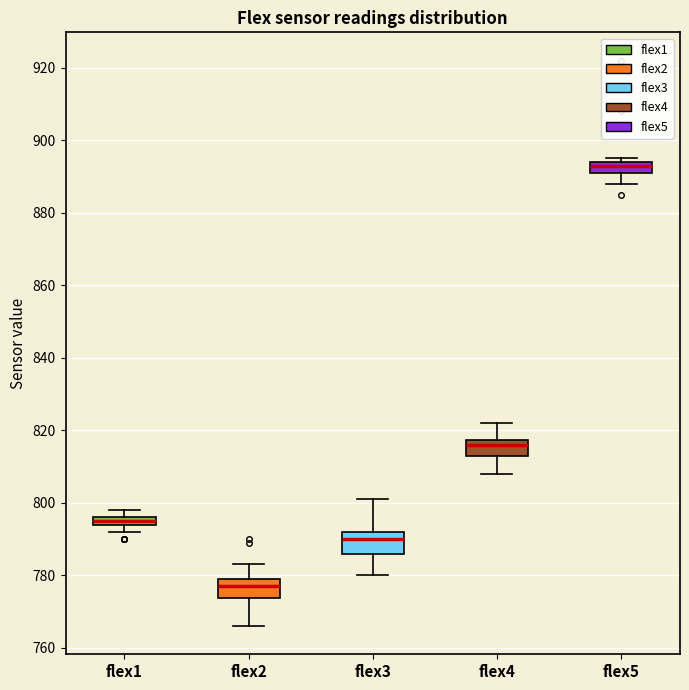

Where is the upper edge of the box for flex5 on the y-axis? The values are not printed on the chart, so give them approximately, as read against the axis.

894